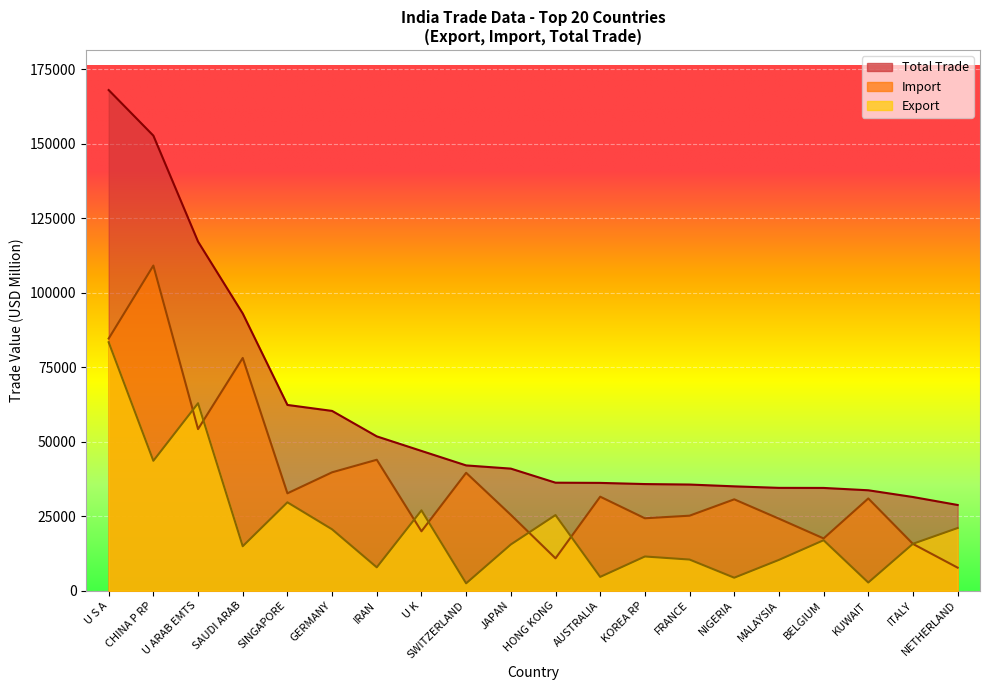

Read the Import value at SAUDI ARAB.

78110.3